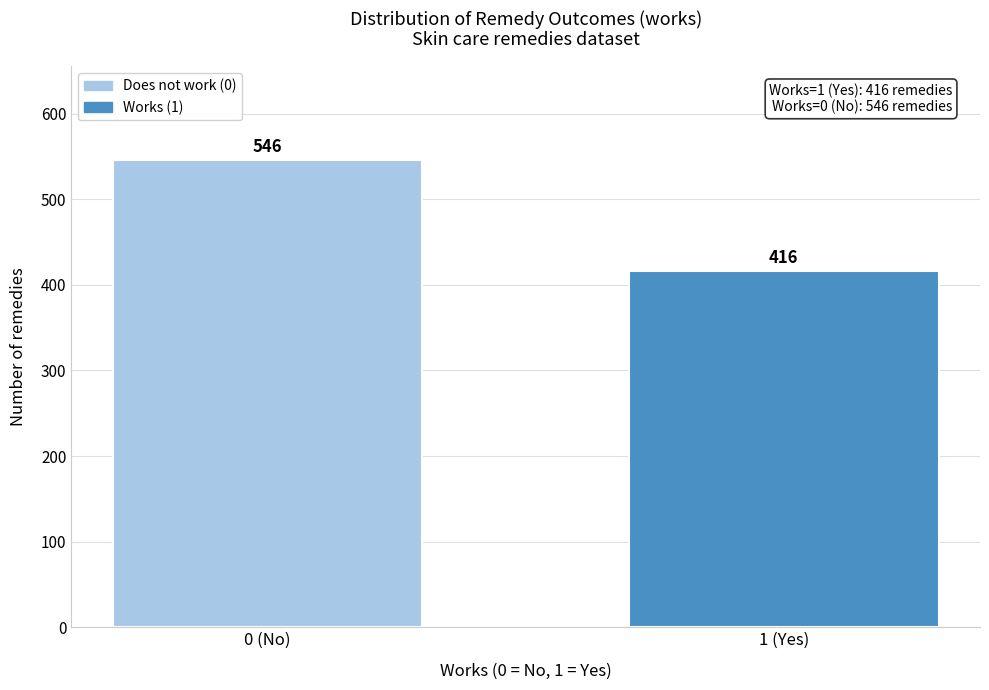

Reading left to right, list all the values displayed in this chart.

0 (No)=546	1 (Yes)=416